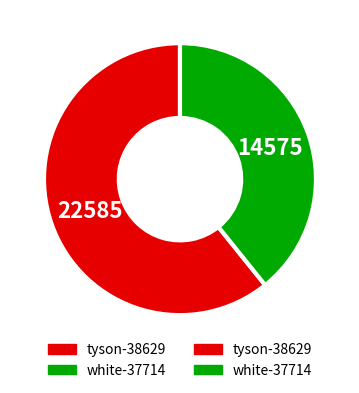

How many slices are in this pie chart?

2